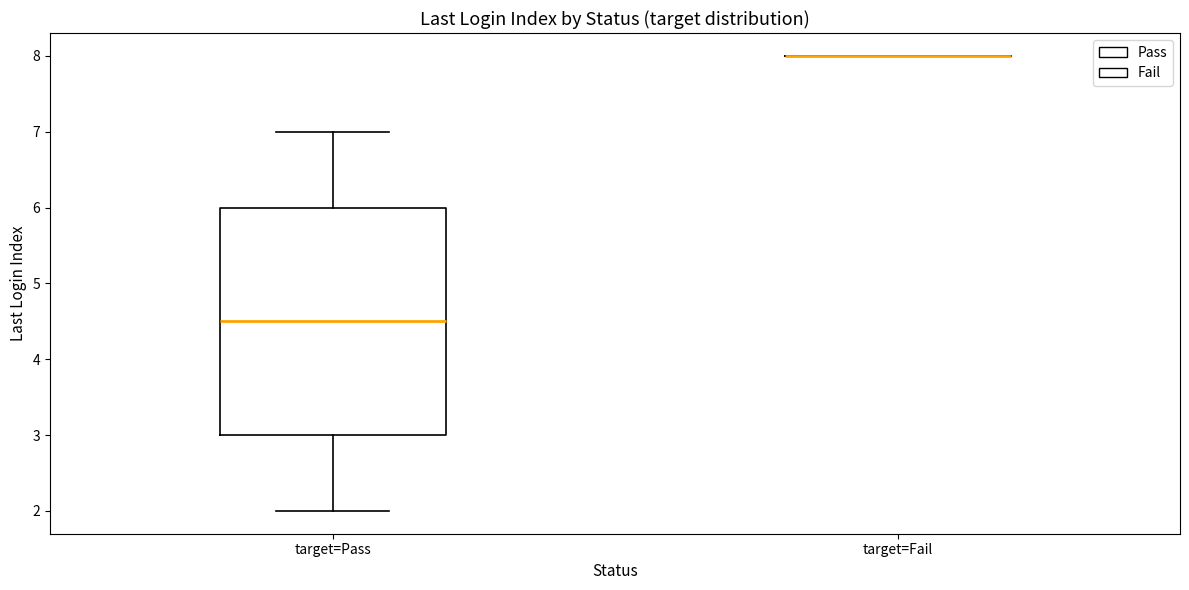

Reading left to right, read every box against the y-axis: the position of its median line, the range the box covers, and the ends of its whiskers. The values are not printed on the chart, so give them approximately, as read against the axis.

target=Pass: median 4.5, box 3.0 to 6.0, whiskers 2.0 to 7.0
target=Fail: box collapsed to a line at 8.0, whiskers 8.0 to 8.0